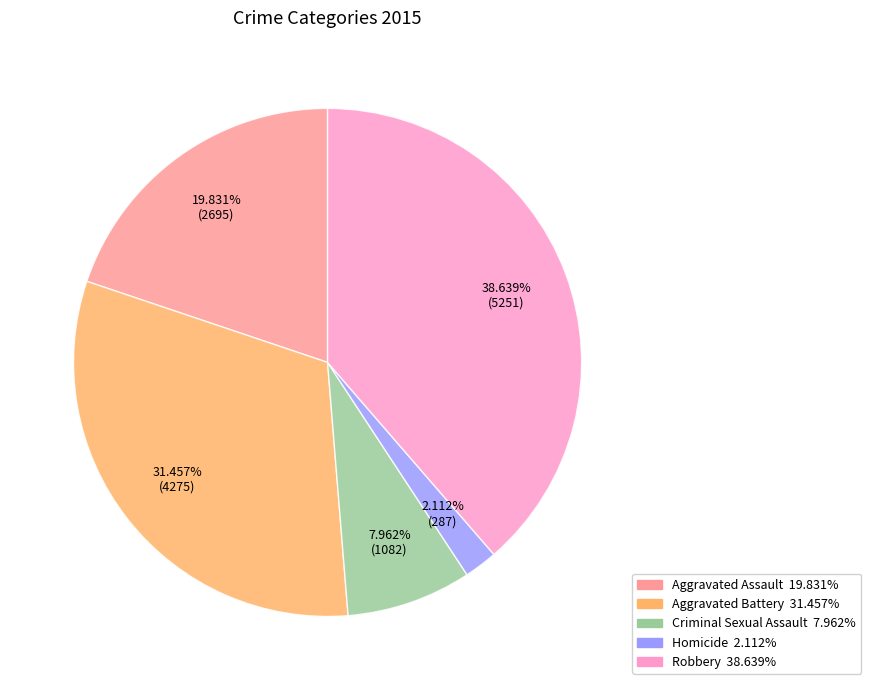

How many slices are in this pie chart?

5